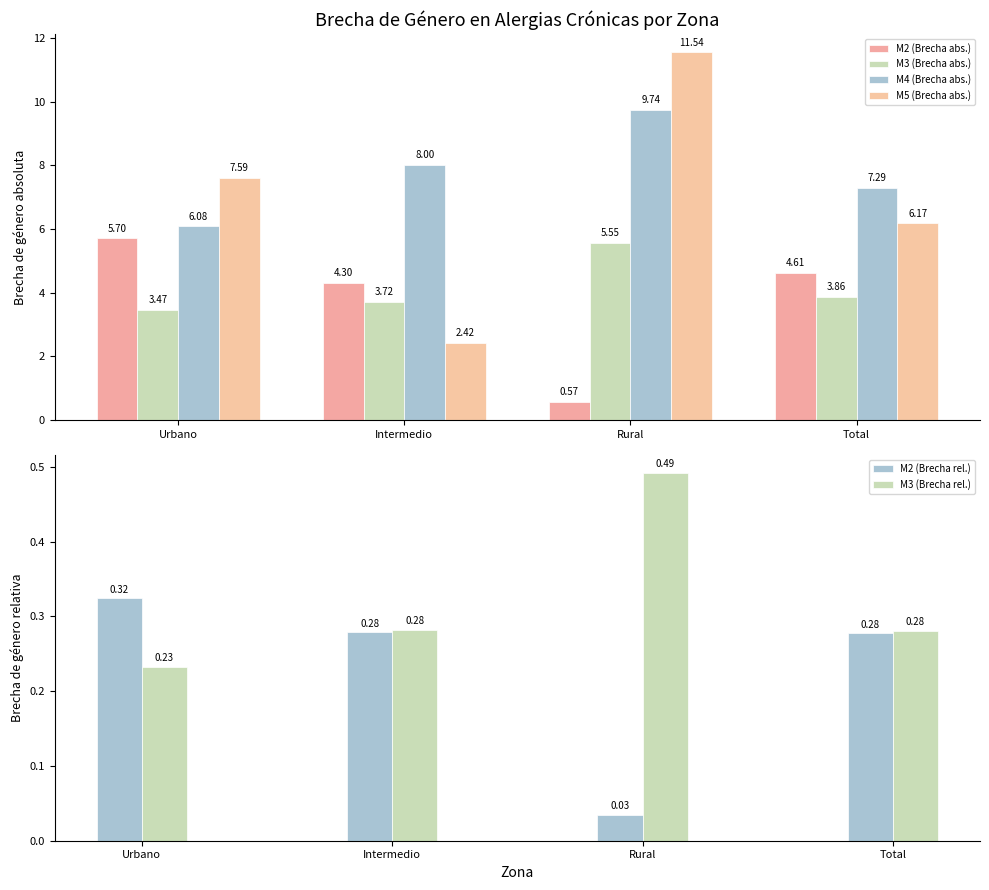

What is the label of the 1st bar from the left?

Urbano